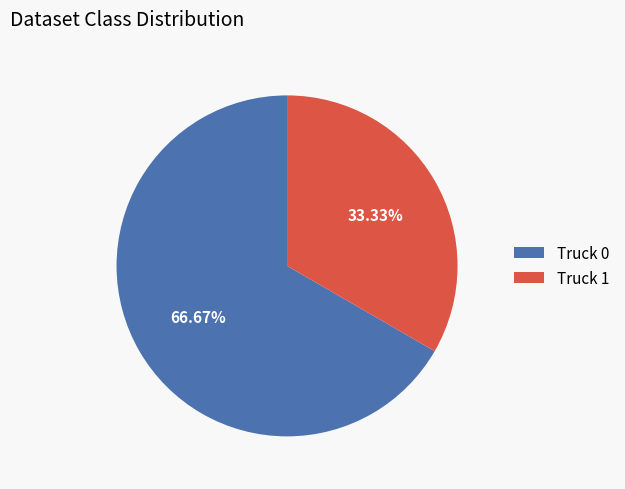

What percentage is the Truck 1 slice, to the nearest percent?

33%